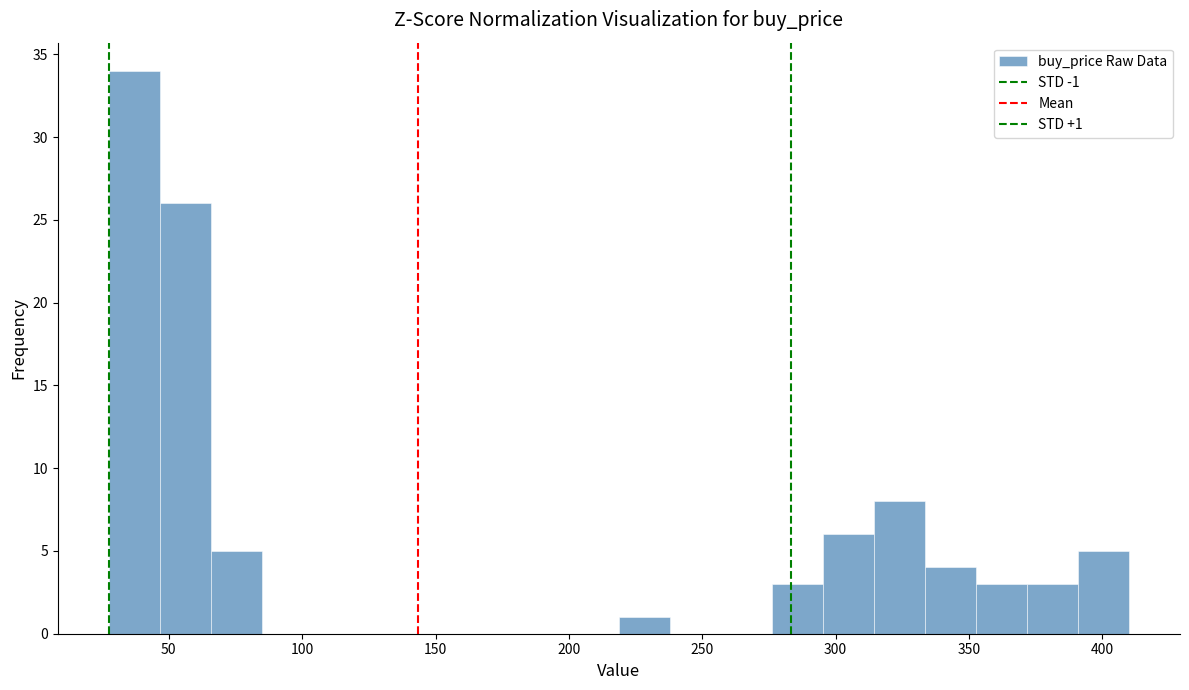

Around what value on the x-axis is the tallest bar? Give the approximate position of its centre, as read against the axis.

35